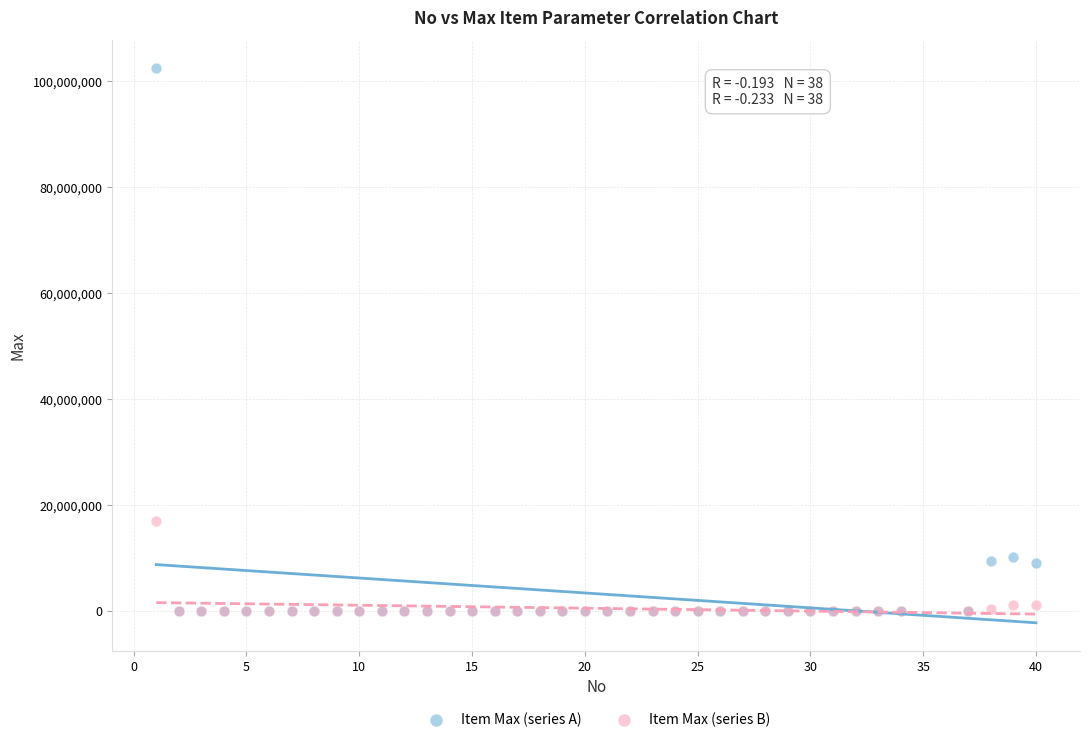

In the Item Max (series A) series, what Y value is closest to 51241785?

10104431.0